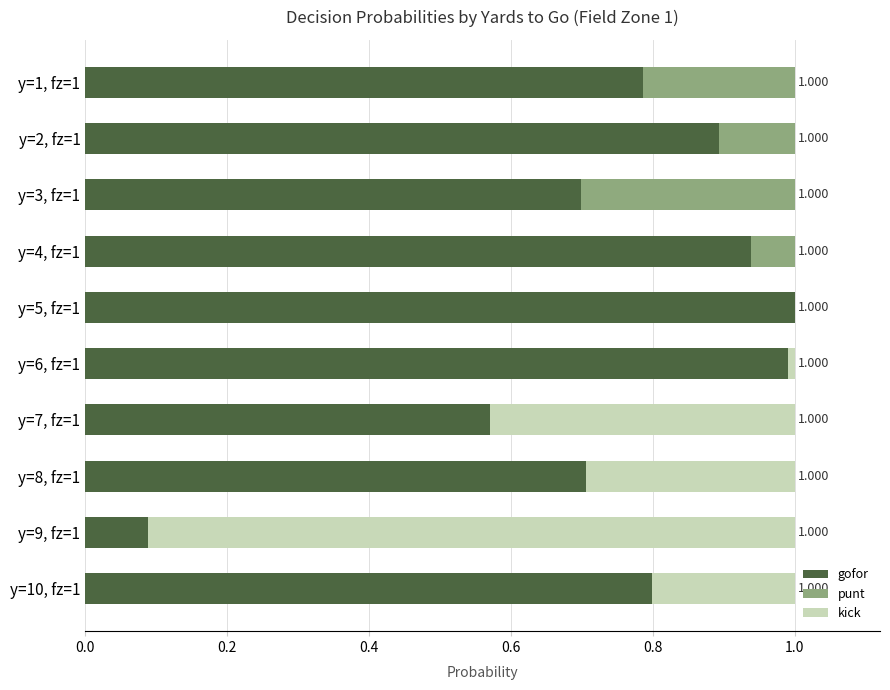

Count the number of categories in the chart.

10